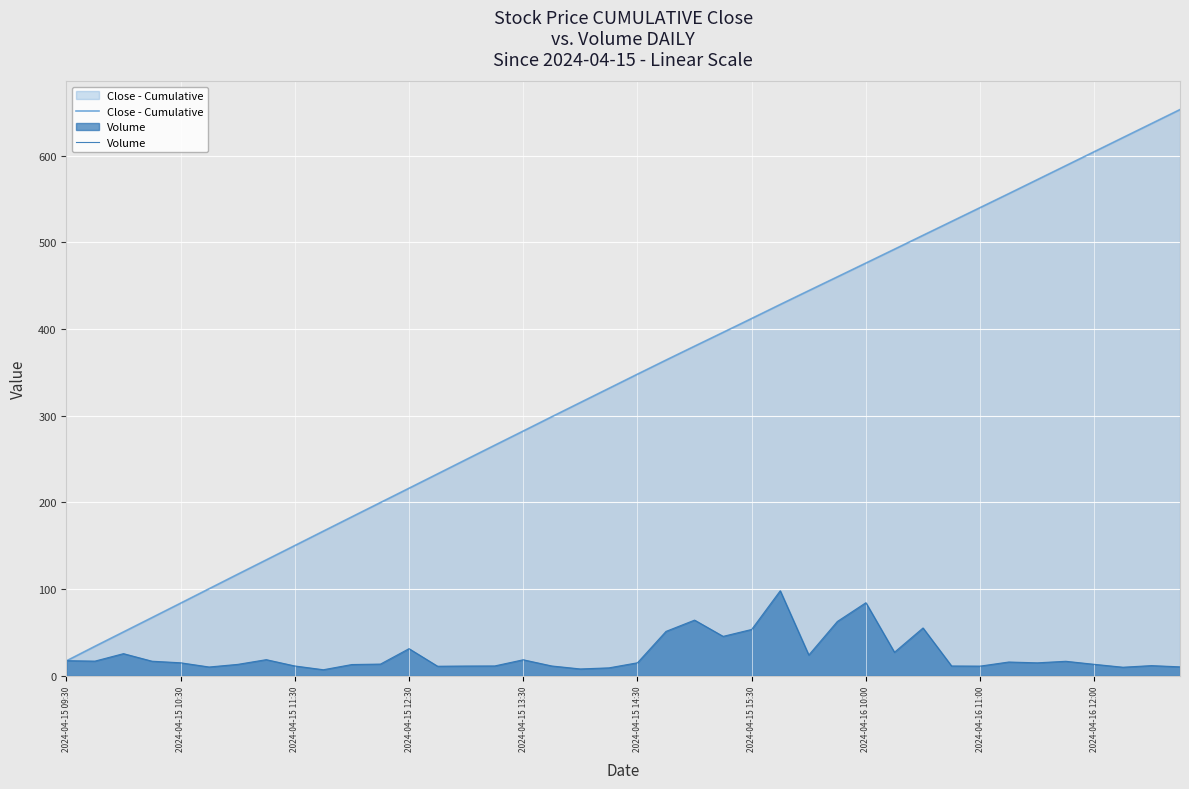

True or false: Close - Cumulative has a value of 400.6 at 2024-04-16 12:00.

False